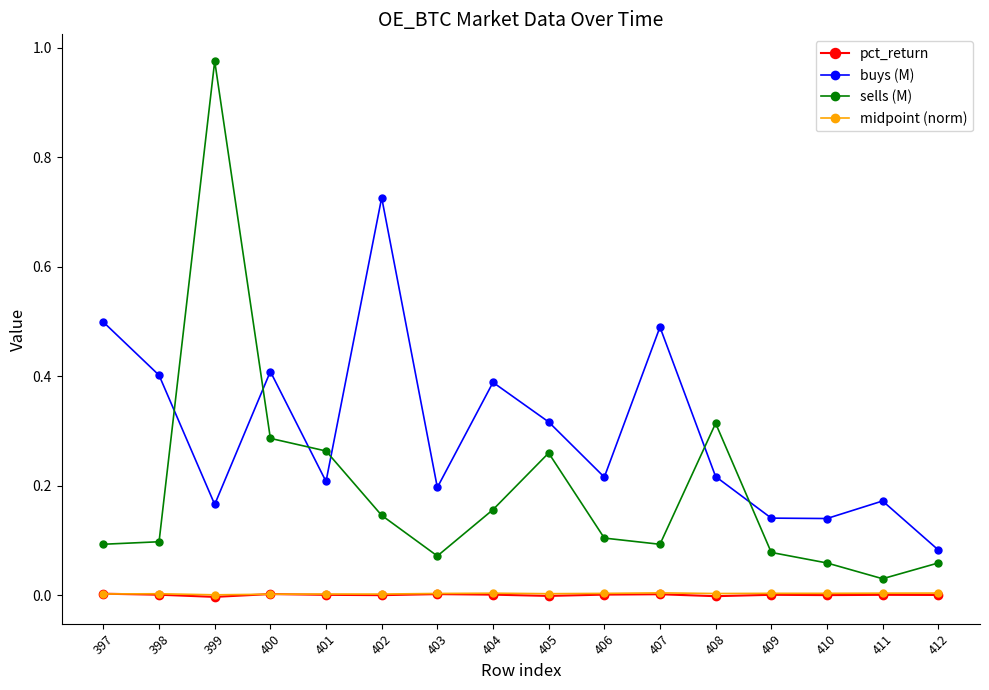

True or false: buys (M) and pct_return cross at least once.

False